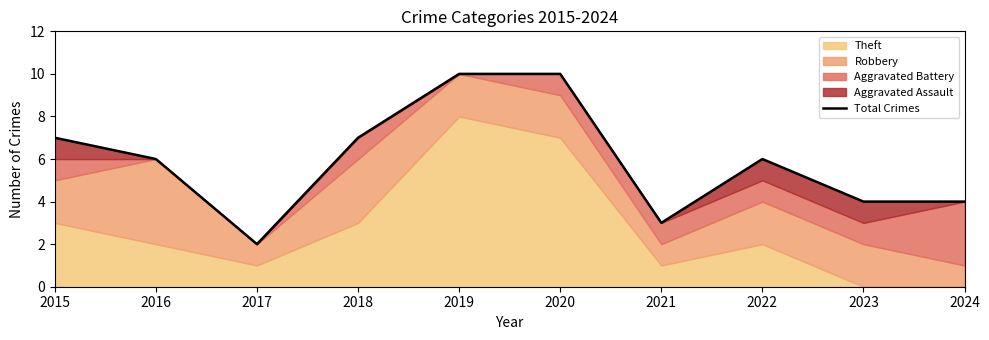

Where does the data first go above 6?

2015